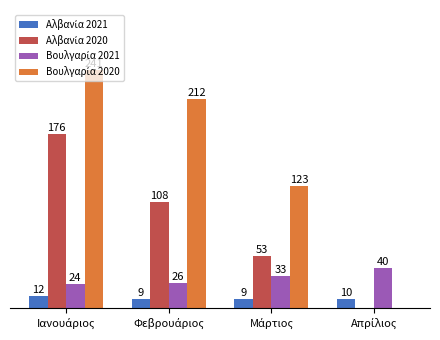

Does the chart contain stacked bars?

No